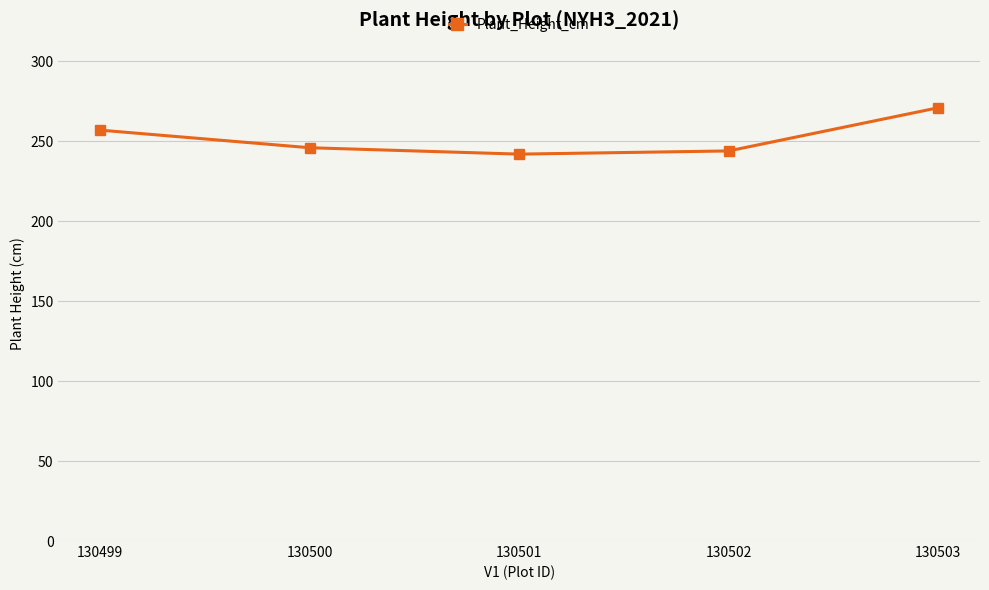

Which category has the highest value across all series?

130503